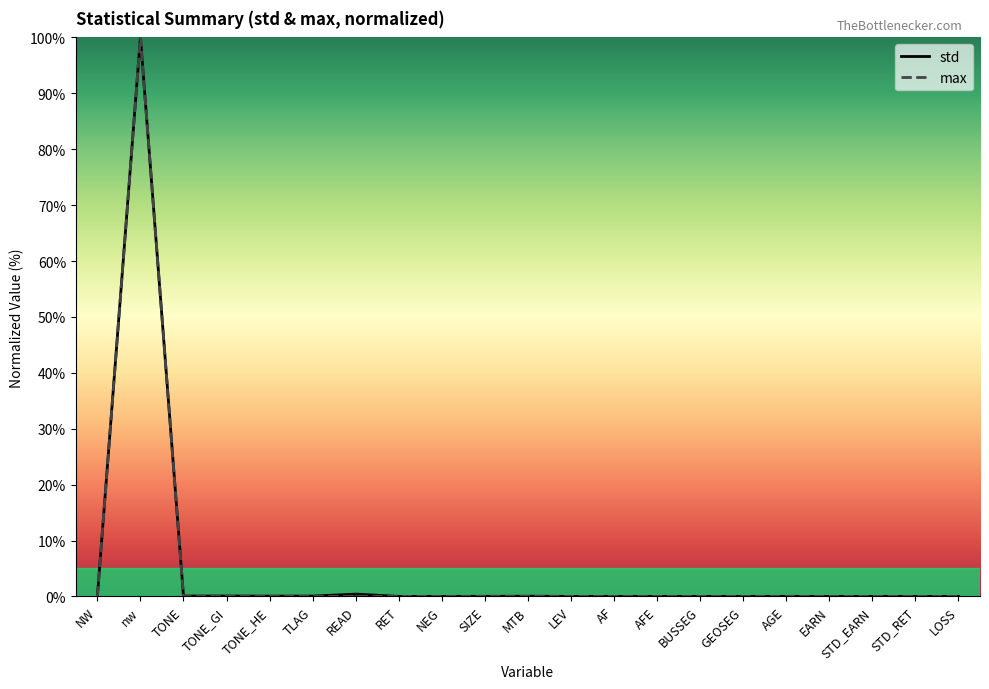

The value of max at MTB is 0.0. True or false?

True